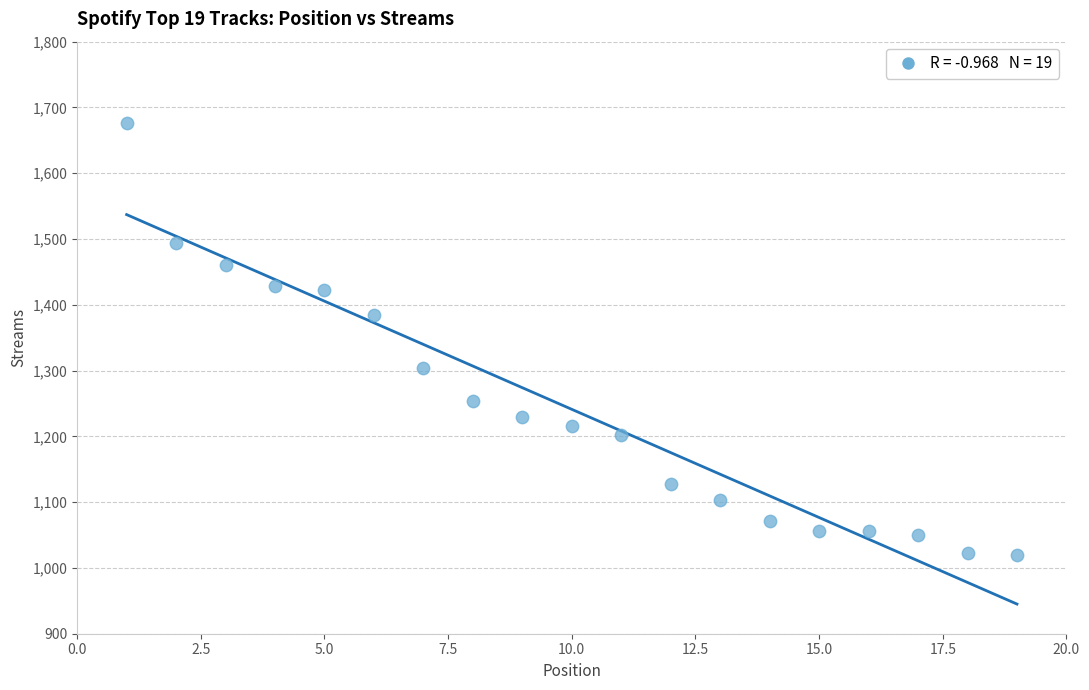

What is the range of Y values (max minus min)?

657